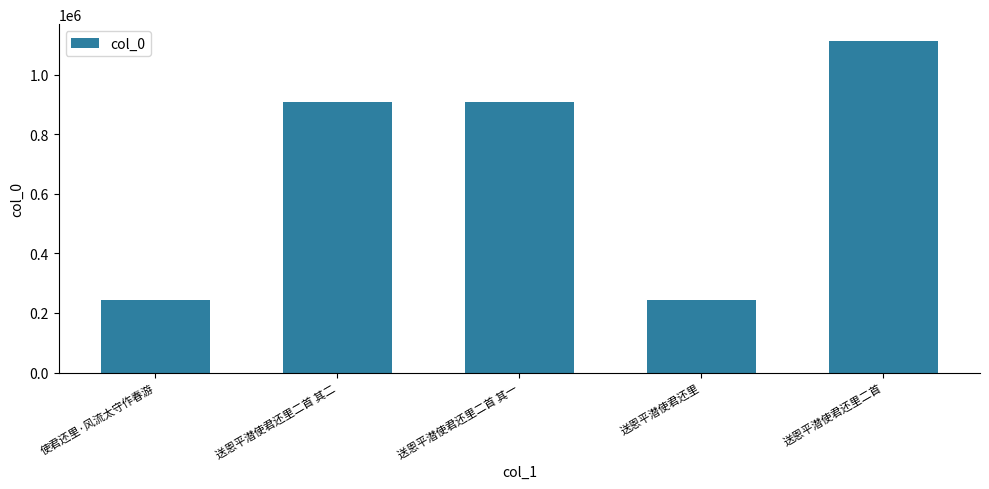

Which category has the highest value across all series?

送恩平潜使君还里二首